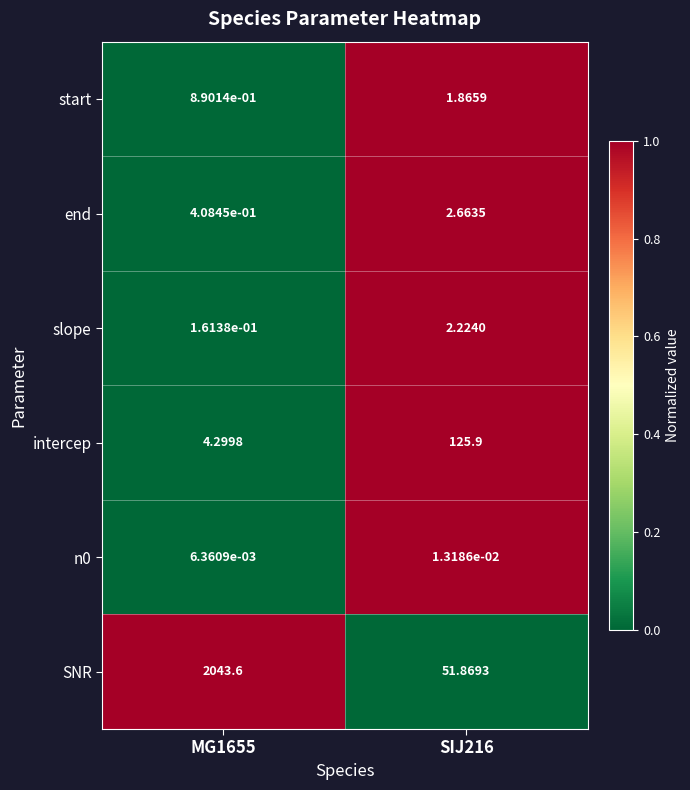

How many series are shown in this chart?

6